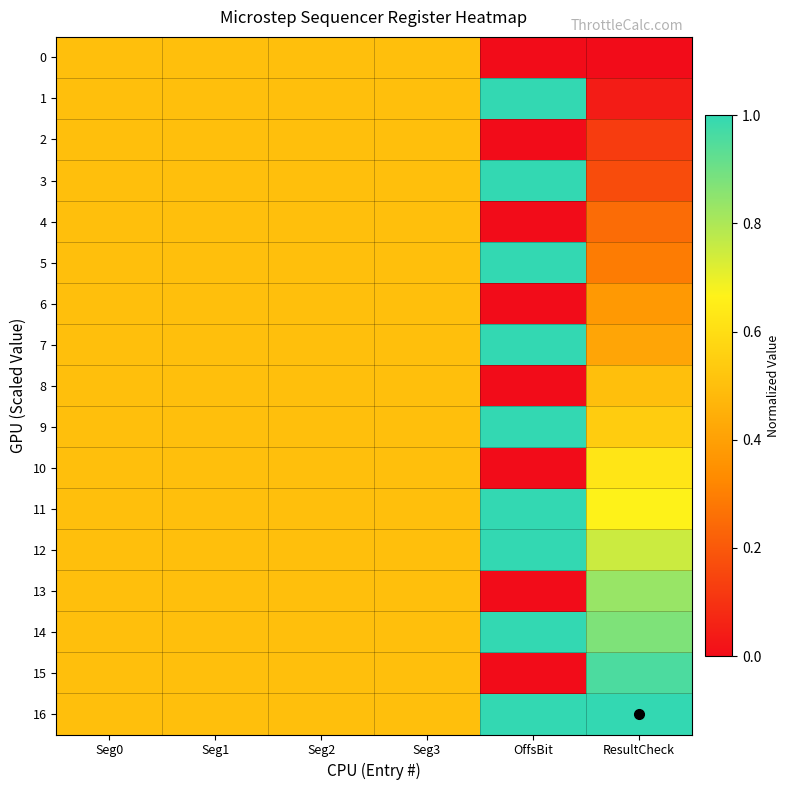

At which category is the sum across all series the highest?

OffsBit